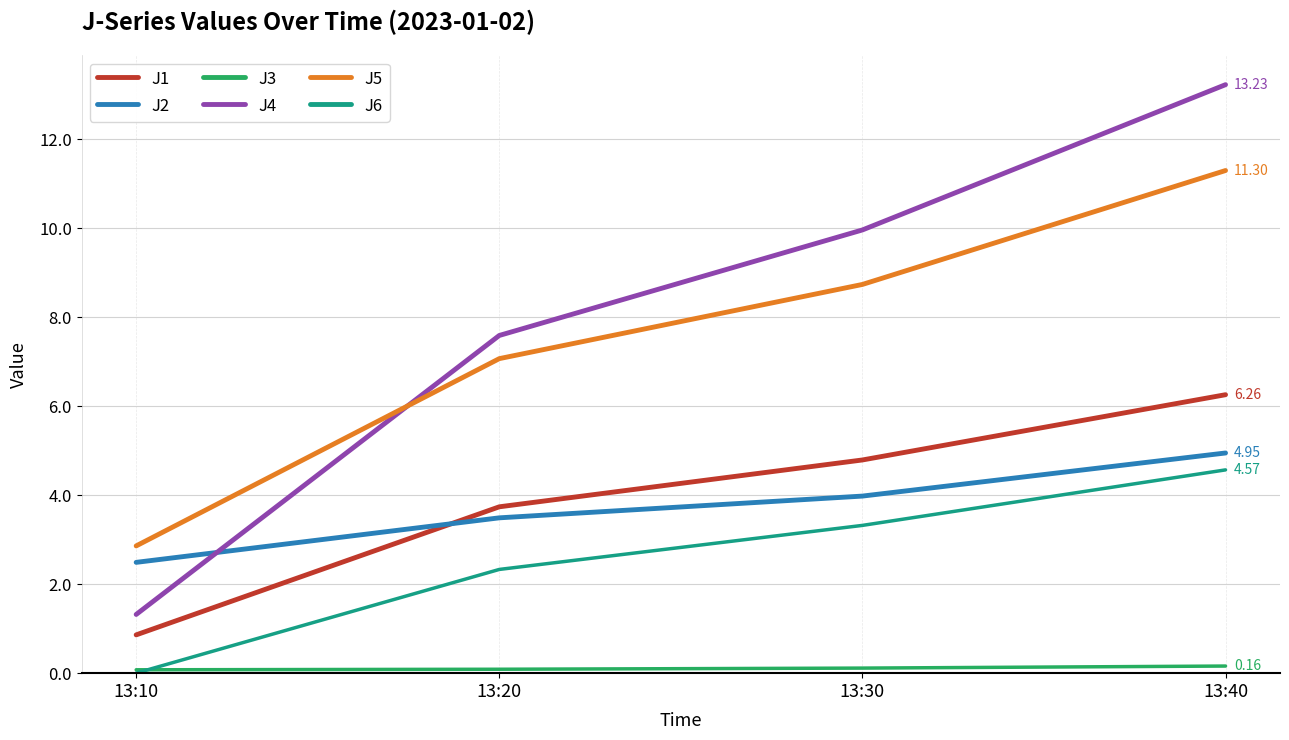

List the labels in order of J6 value, smallest first.

13:10, 13:20, 13:30, 13:40